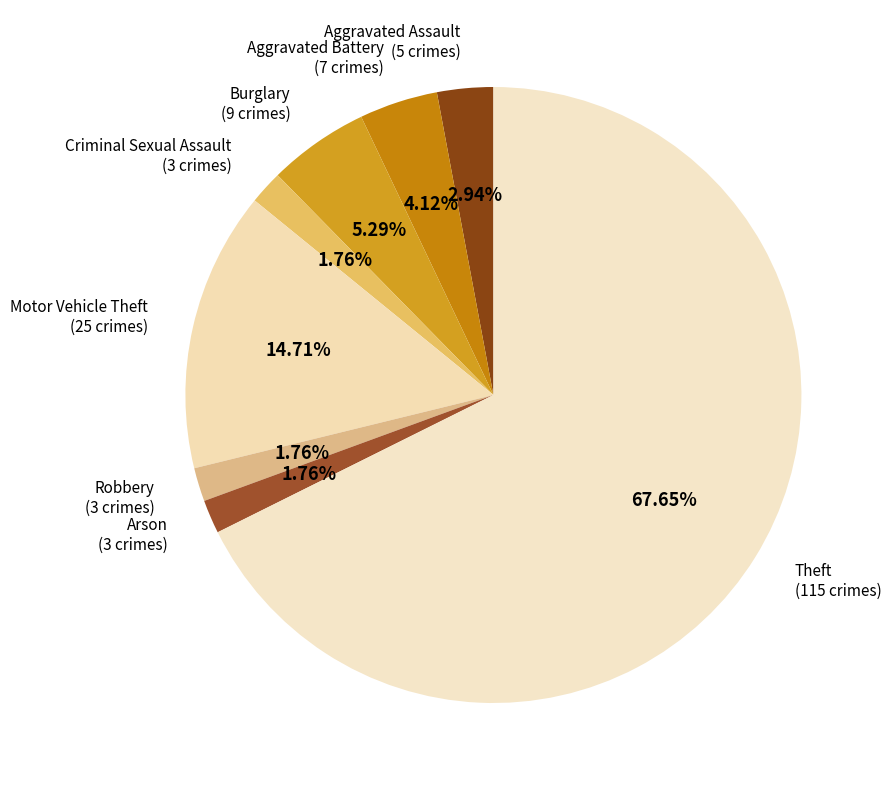

Which slice is the largest?

Theft